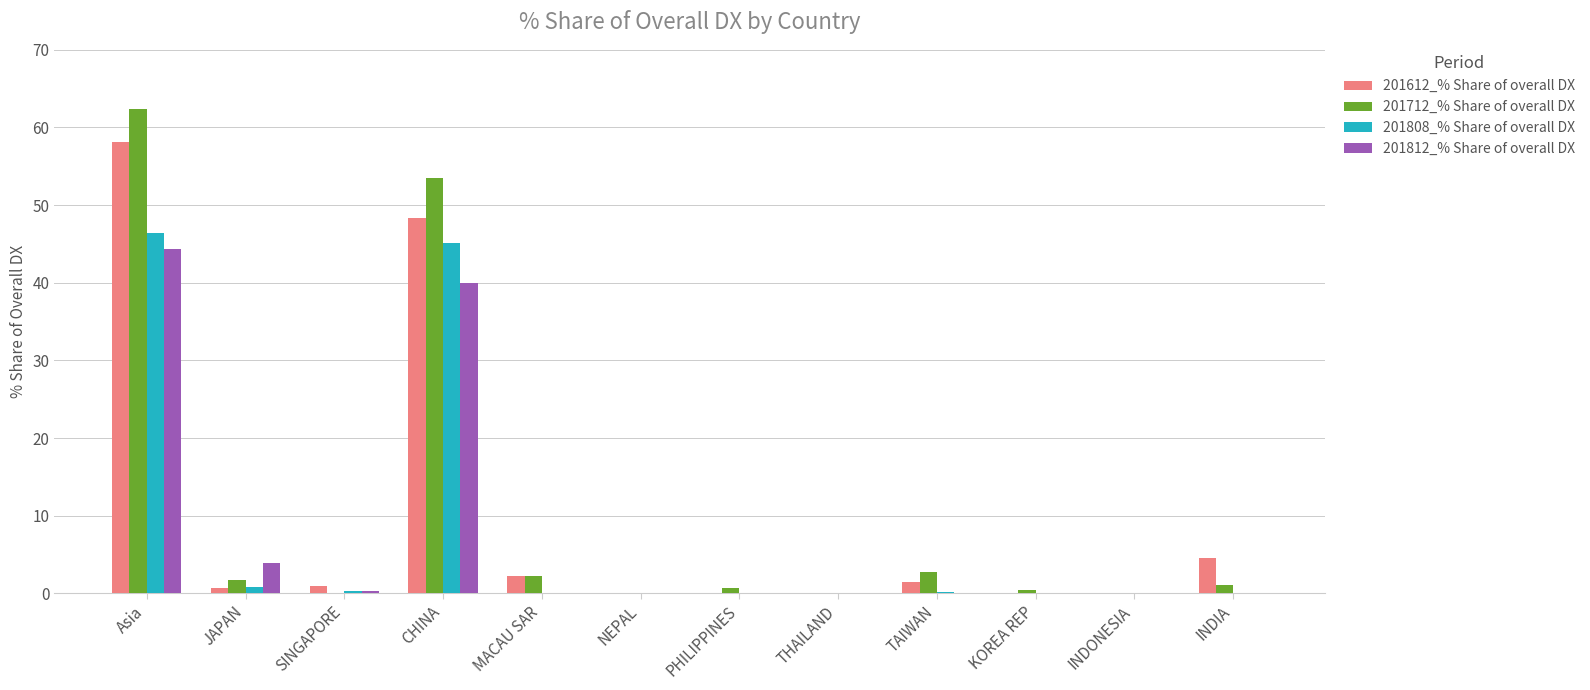

At which label does 201812_% Share of overall DX reach its peak?

Asia